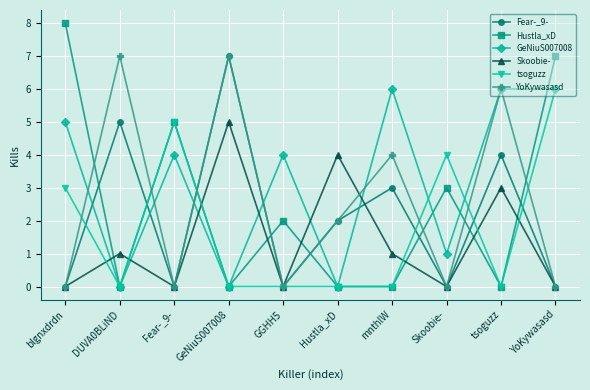

Which series changed the most between GGHH5 and tsoguzz?

YoKywasasd